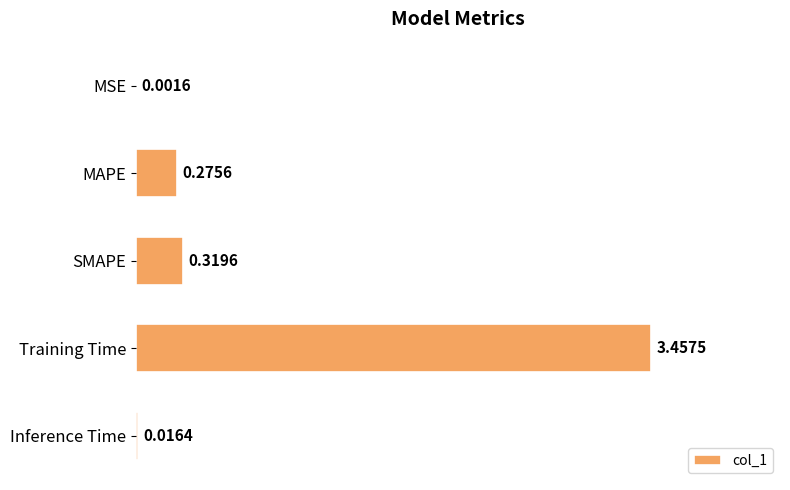

Does the chart contain stacked bars?

No